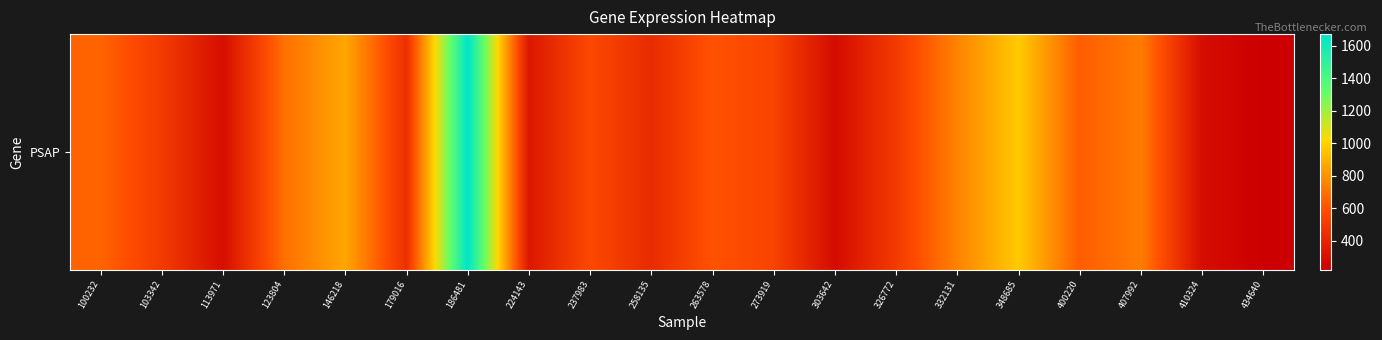

How many values are below 564?

10